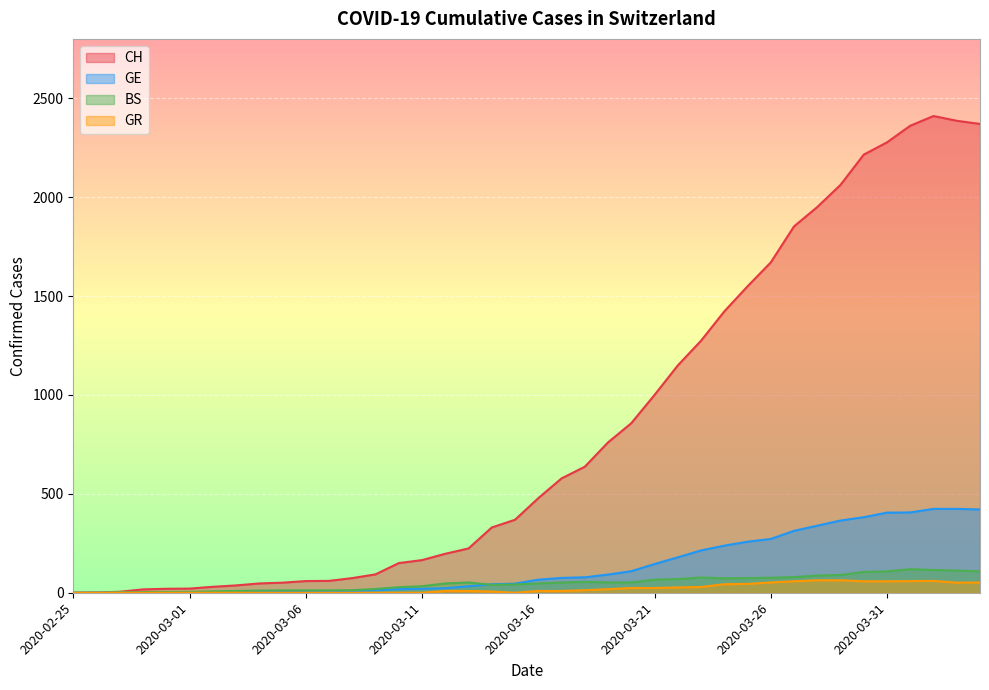

What are all the series names shown in the legend?

CH, GE, BS, GR